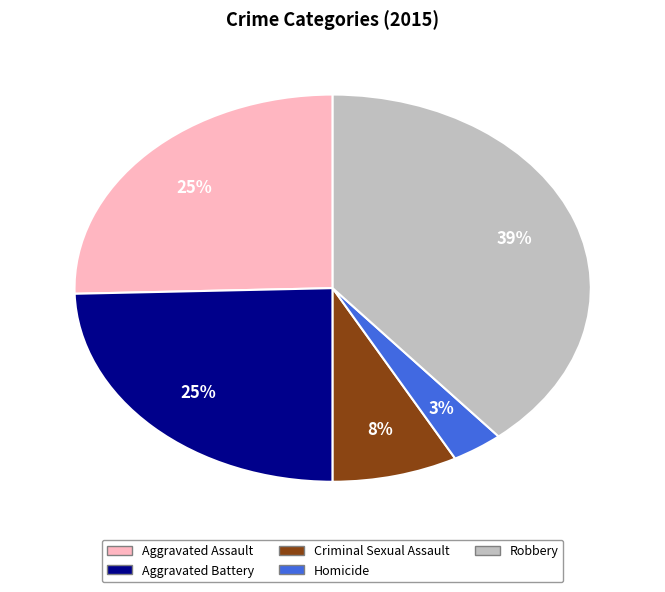

Which category has the smallest portion of the pie?

Homicide